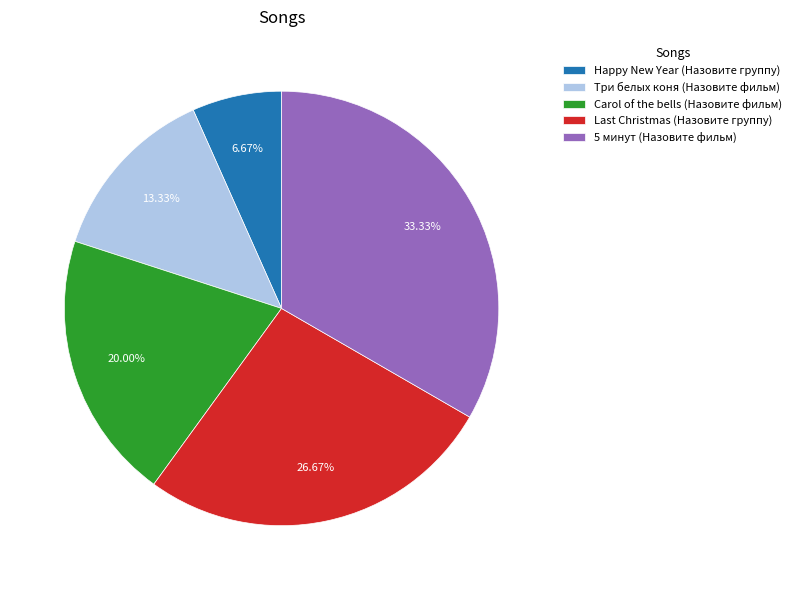

True or false: Три белых коня (Назовите фильм) accounts for 22% of the total.

False